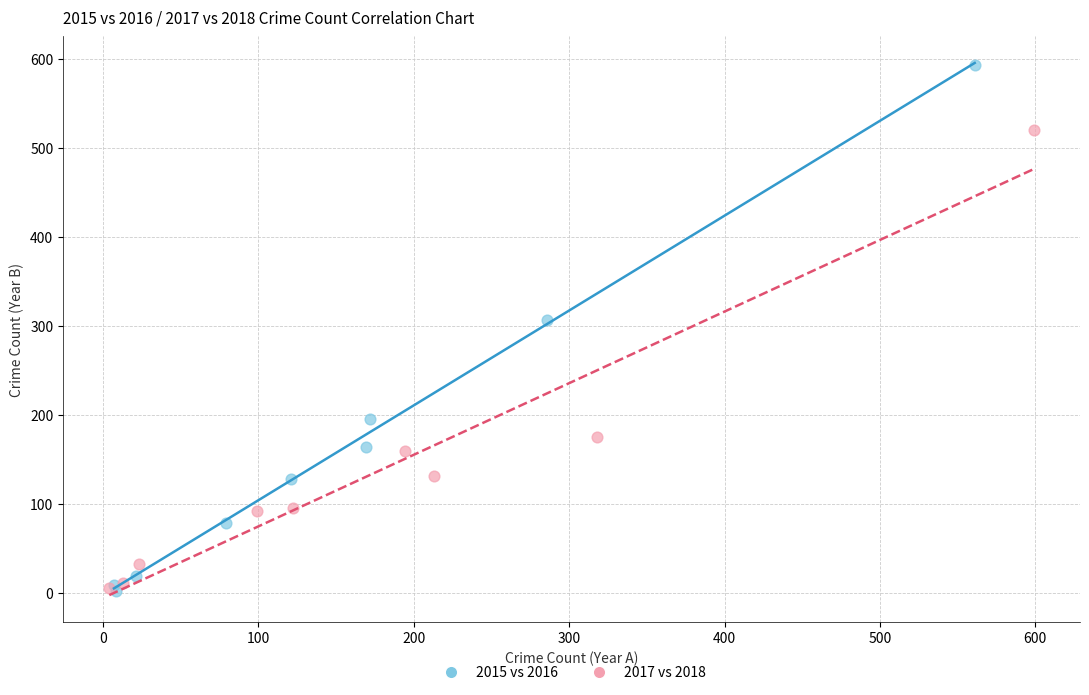

Which series contains the highest Y value?

2015 vs 2016